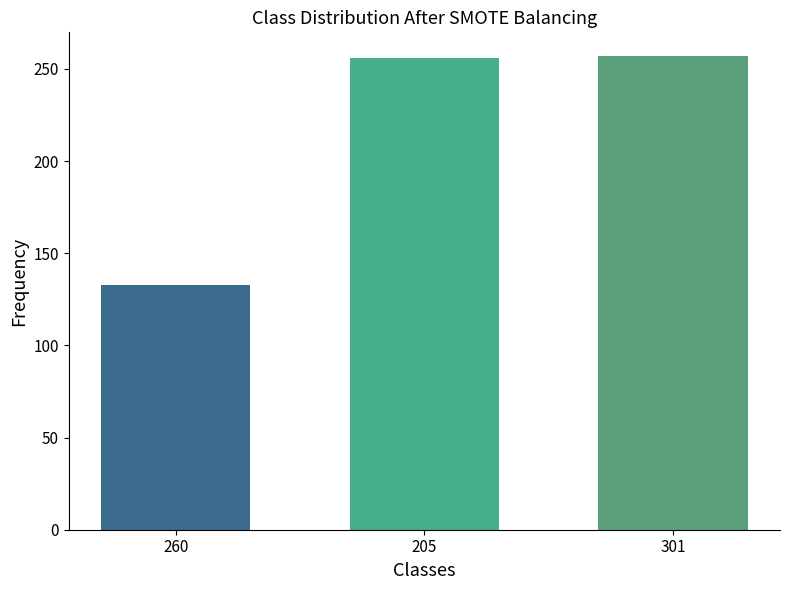

Is it true that the value at 301 is 257?

True